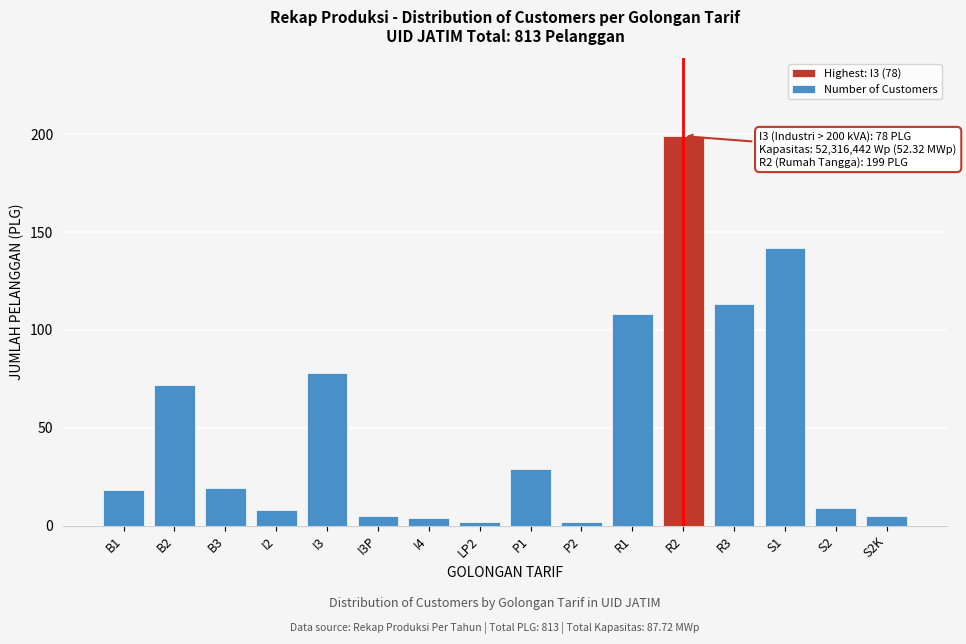

Reading right to left, list all the values displayed in this chart.

S2K=5	S2=9	S1=142	R3=113	R2=199	R1=108	P2=2	P1=29	LP2=2	I4=4	I3P=5	I3=78	I2=8	B3=19	B2=72	B1=18